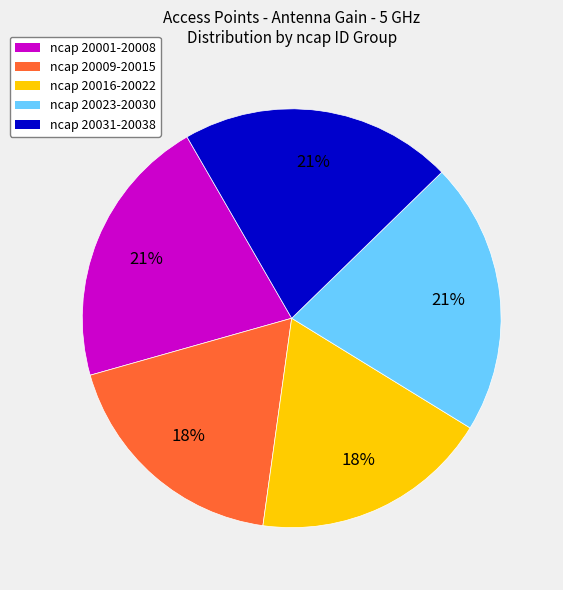

Is there any slice that represents more than half of the pie?

No